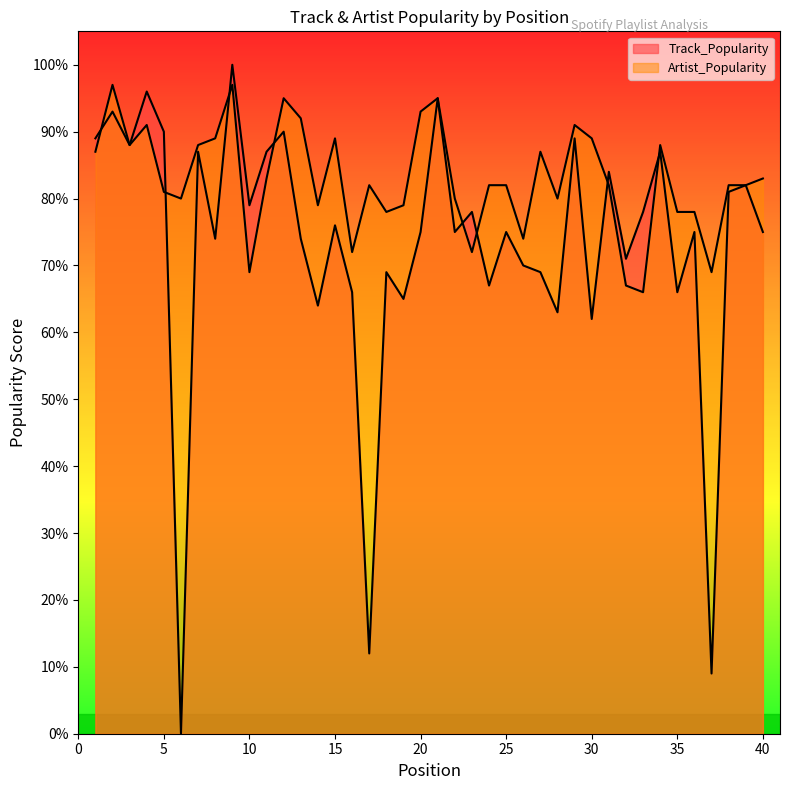

What is the average value of the Artist_Popularity series?

83